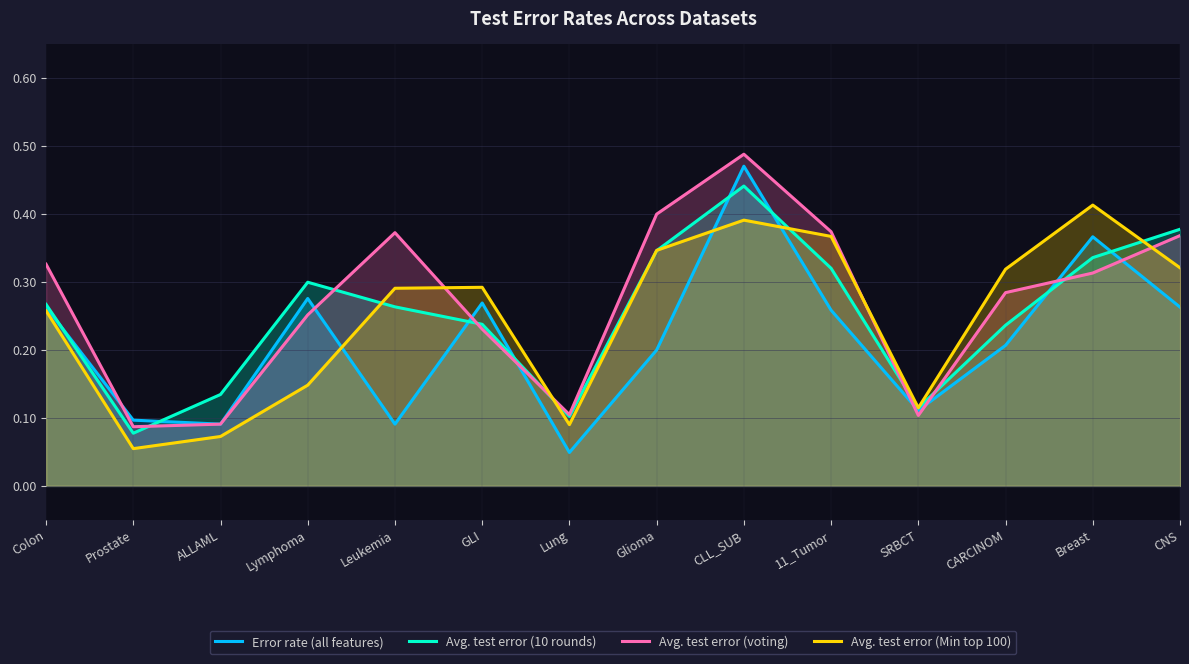

What is the total value across all series at 11_Tumor?

1.3